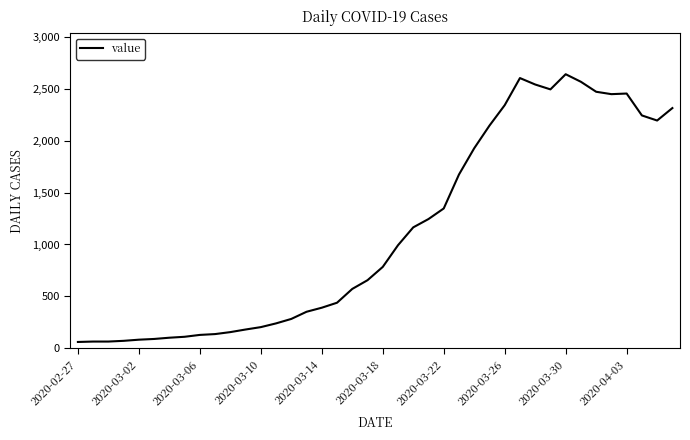

What is the difference between the maximum and minimum values?

2579